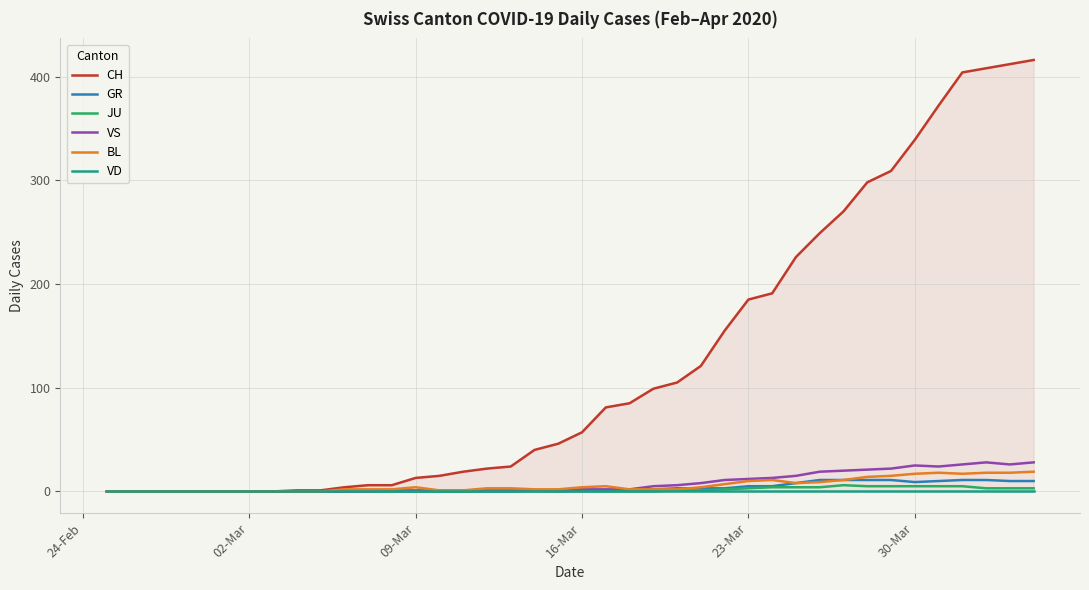

Reading left to right, transcribe all the data shown in this chart.

CH: 0	0	0	0	0	0	0	0	1	1	4	6	6	13	15	19	22	24	40	46	57	81	85	99	105	121	155	185	191	226	249	270	298	309	339	372	404	408	412	416
GR: 0	0	0	0	0	0	0	0	0	0	0	0	0	0	0	0	0	0	1	0	1	1	2	2	3	3	3	5	5	8	11	11	11	11	9	10	11	11	10	10
JU: 0	0	0	0	0	0	0	0	0	0	0	0	0	0	0	0	0	0	0	0	0	0	0	0	1	1	2	3	4	4	4	6	5	5	5	5	5	3	3	3
VS: 0	0	0	0	0	0	0	0	0	0	0	0	1	1	1	1	1	1	1	1	2	2	2	5	6	8	11	12	13	15	19	20	21	22	25	24	26	28	26	28
BL: 0	0	0	0	0	0	0	0	0	0	2	2	2	4	1	1	3	3	2	2	4	5	2	2	2	4	7	10	11	8	9	11	14	15	17	18	17	18	18	19
VD: 0	0	0	0	0	0	0	0	0	0	0	0	0	0	0	0	0	0	0	0	0	0	0	0	0	0	0	0	0	0	0	0	0	0	0	0	0	0	0	0